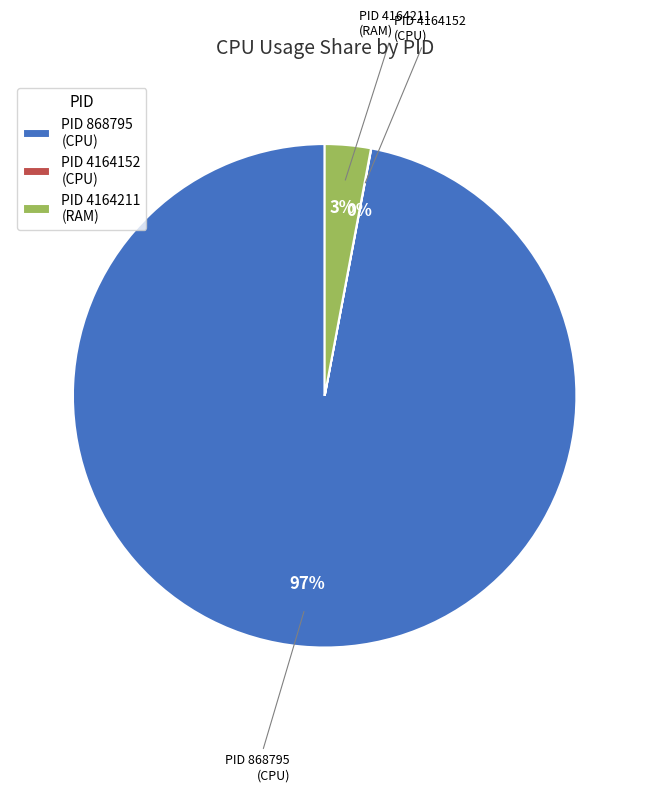

Between PID 4164211 (RAM) and PID 868795 (CPU), which is larger?

PID 868795 (CPU)